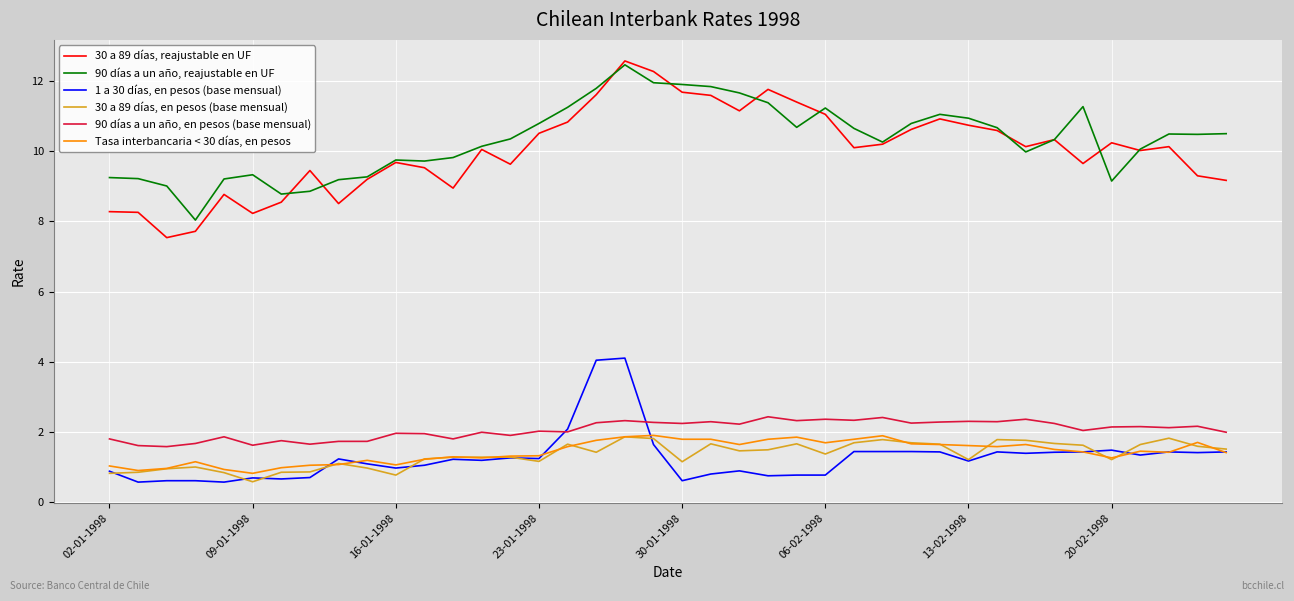

What are all the series names shown in the legend?

30 a 89 días, reajustable en UF, 90 días a un año, reajustable en UF, 1 a 30 días, en pesos (base mensual), 30 a 89 días, en pesos (base mensual), 90 días a un año, en pesos (base mensual), Tasa interbancaria < 30 días, en pesos